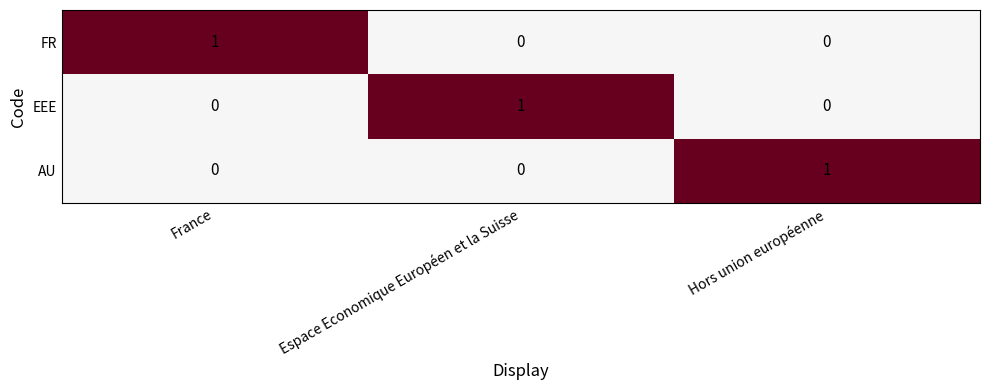

Count the number of categories in the chart.

3